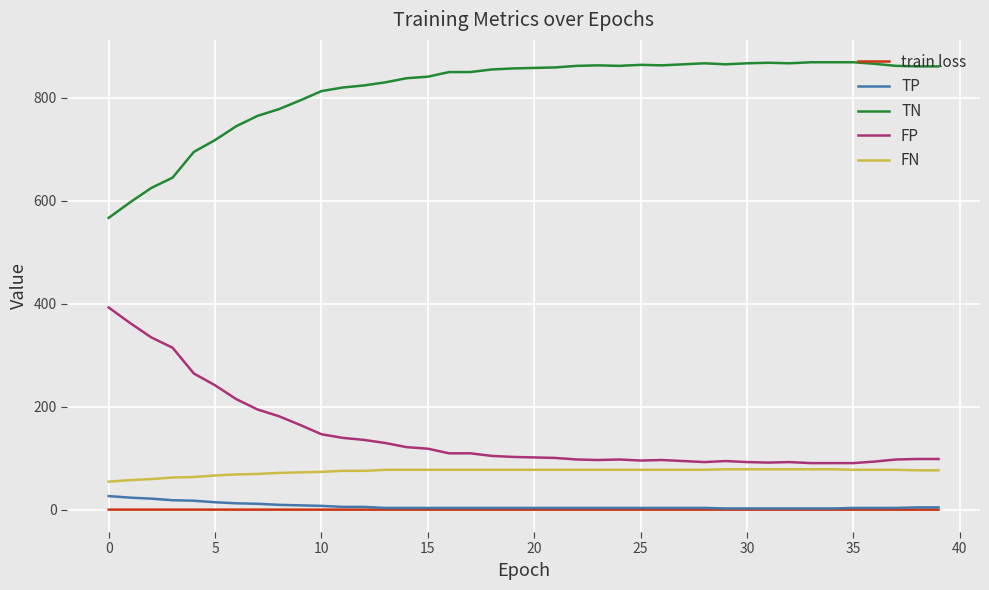

What is the greatest value displayed?

869.0